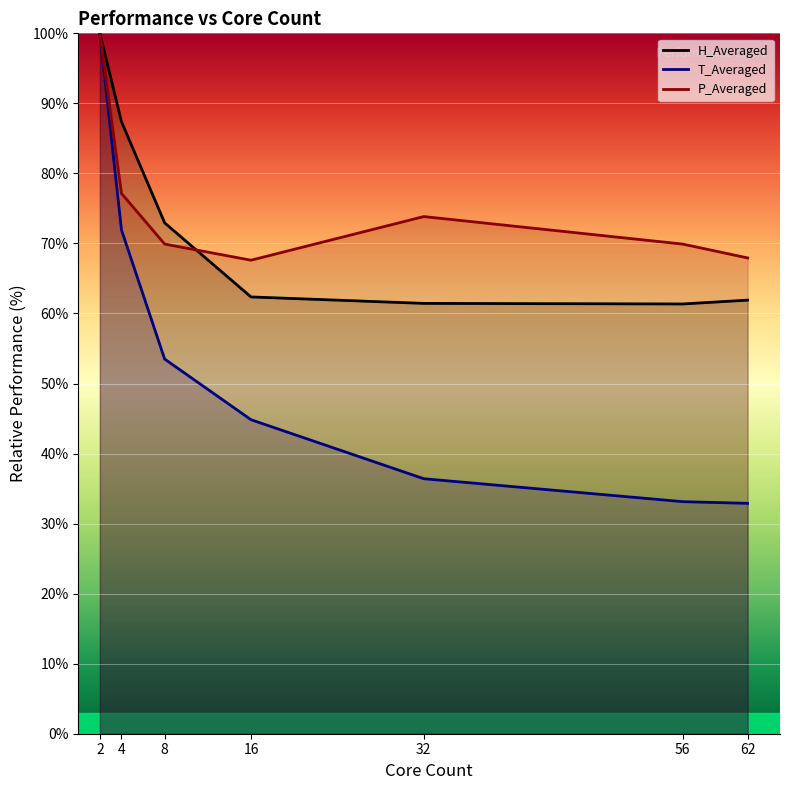

Which category has the lowest value in the T_Averaged series?

62